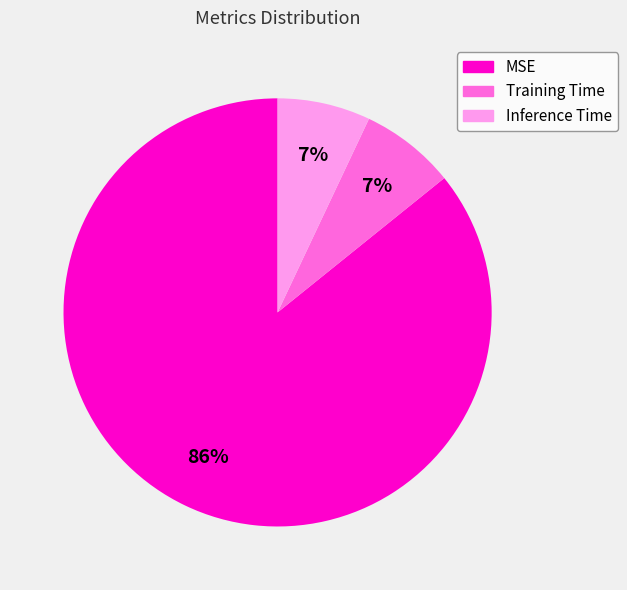

To the nearest percent, what percentage of the pie is MSE?

86%